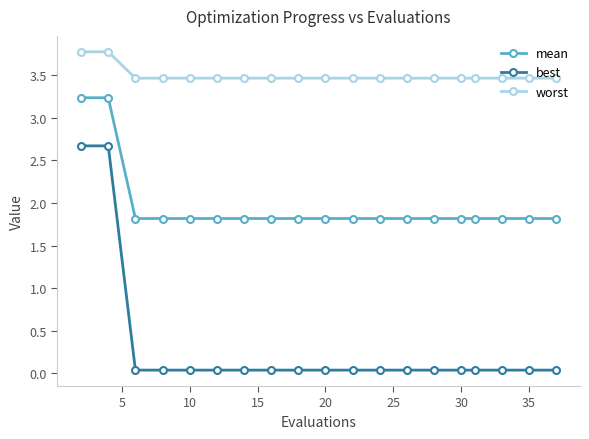

True or false: mean and best cross at least once.

False